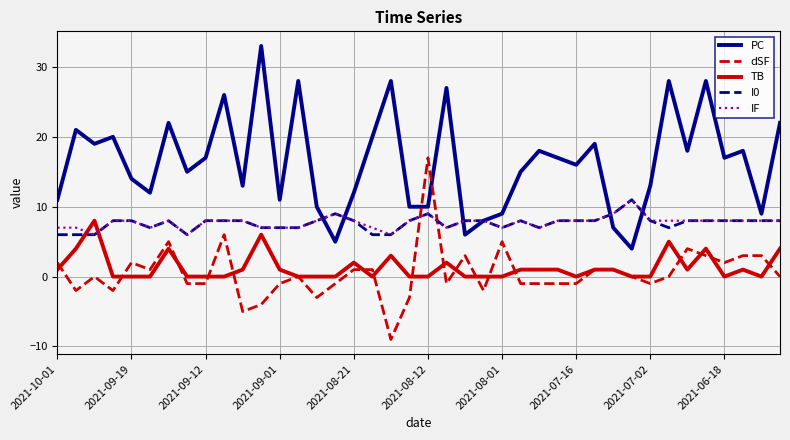

True or false: I0 and TB cross at least once.

True